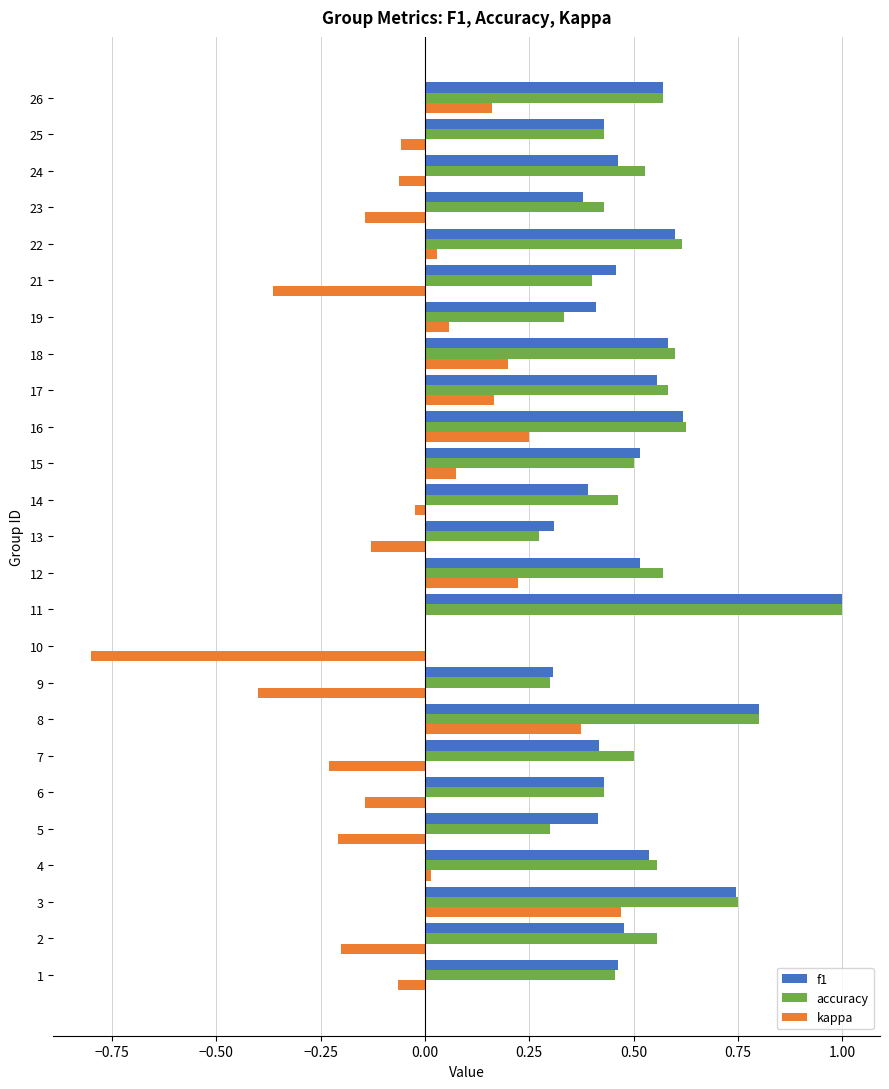

What is the total value across all series at 26?

1.3